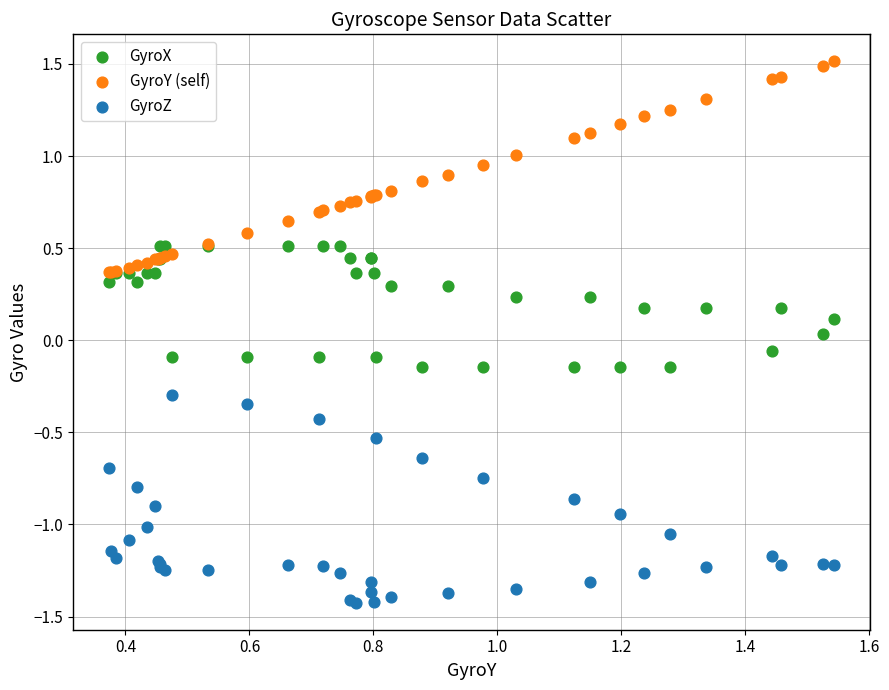

Which series contains the lowest Y value?

GyroZ